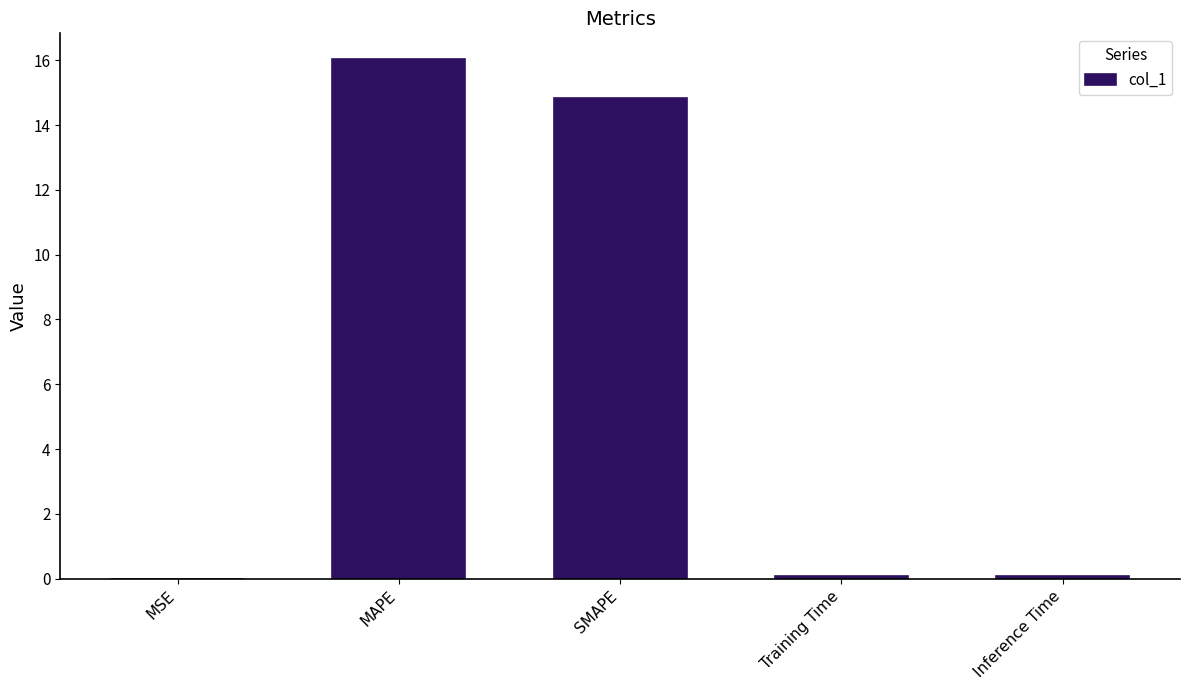

The chart shows a value of 0.0 at MSE. True or false?

True